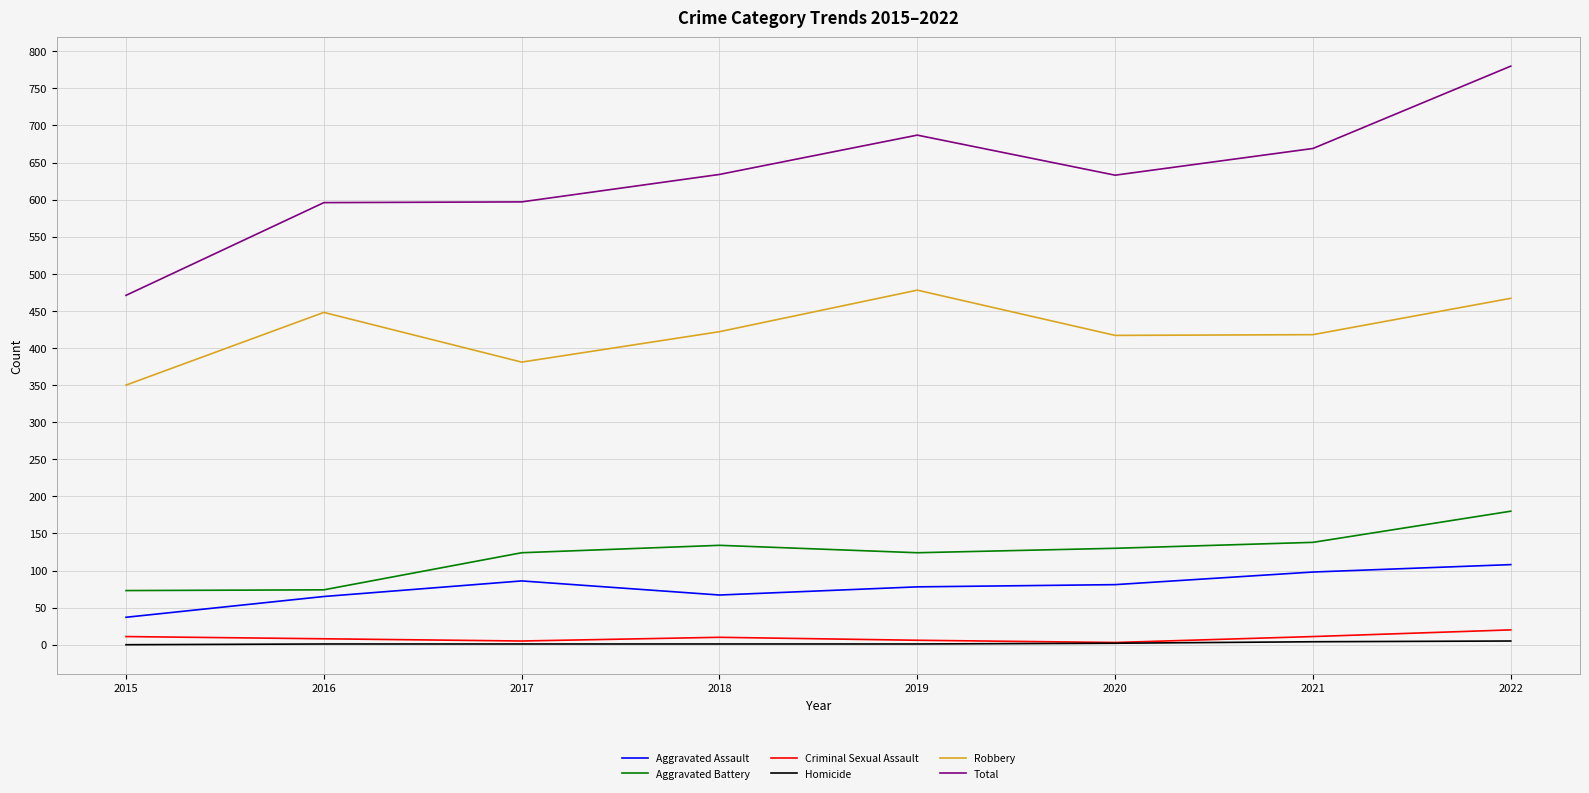

At which category is the sum across all series the highest?

2022